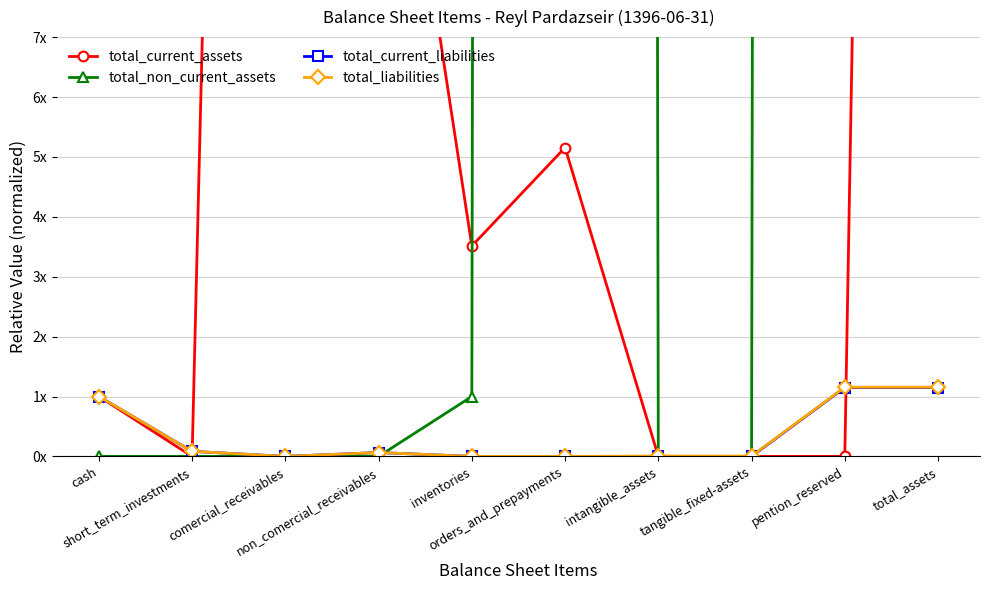

What is the difference between the highest and lowest values at total_assets?

806.2